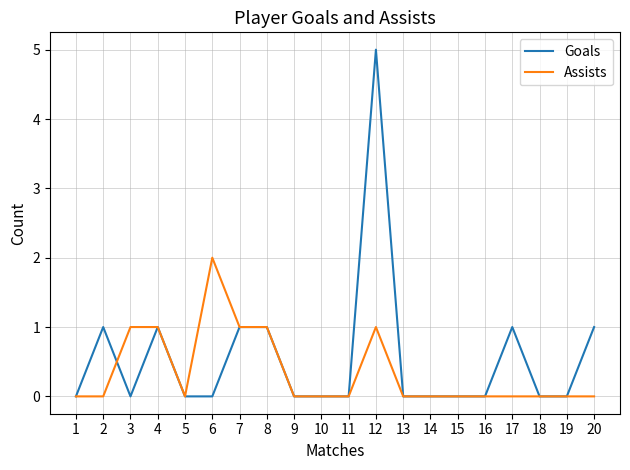

What is the sum of all Assists values?

7